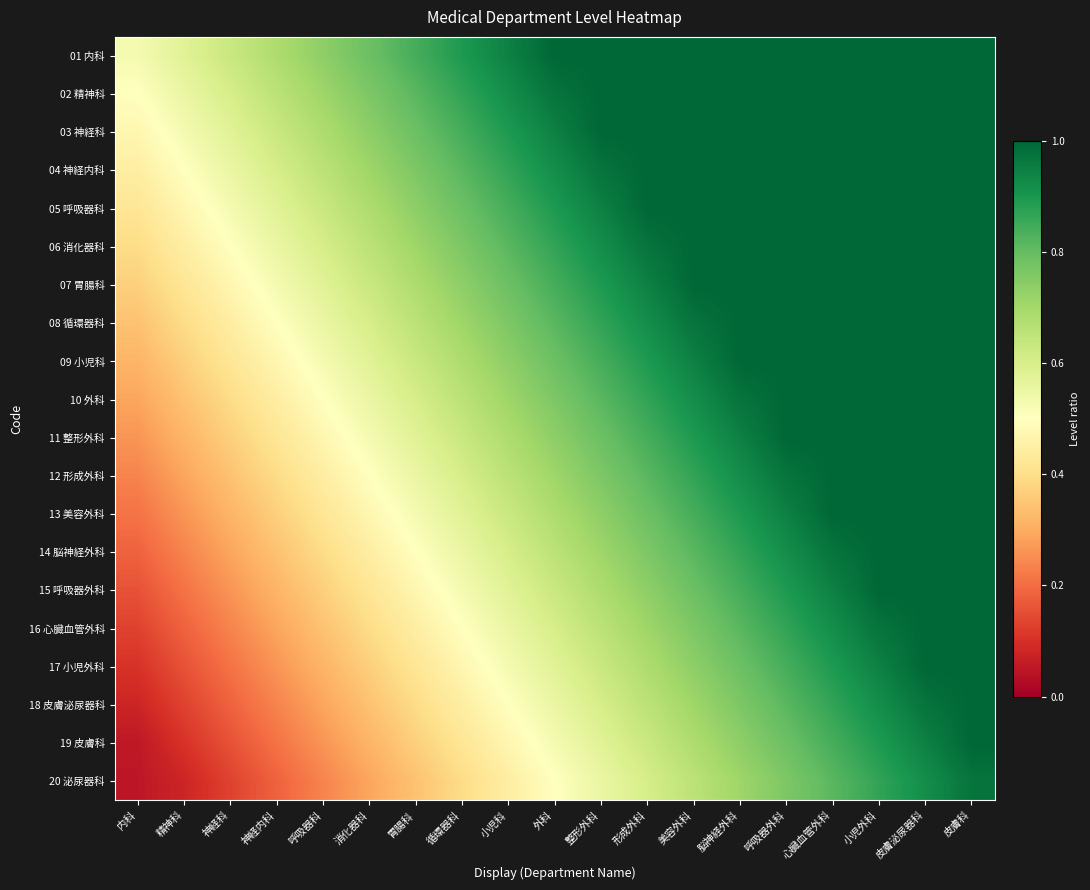

What is the total value across all series at 内科?

5.5